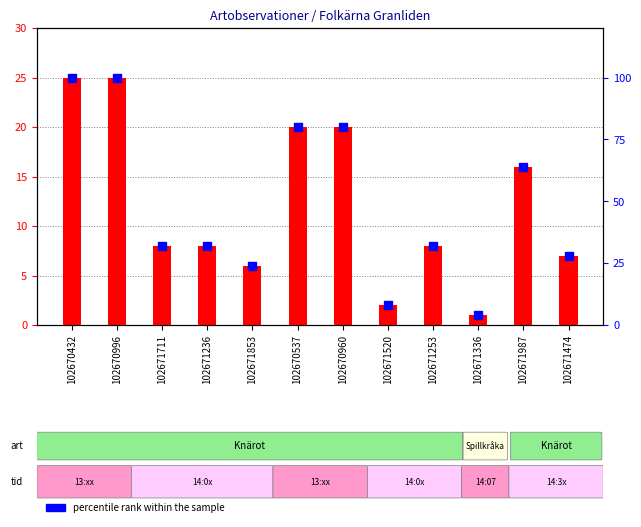

Which series reaches the maximum Y coordinate?

percentile rank within the sample